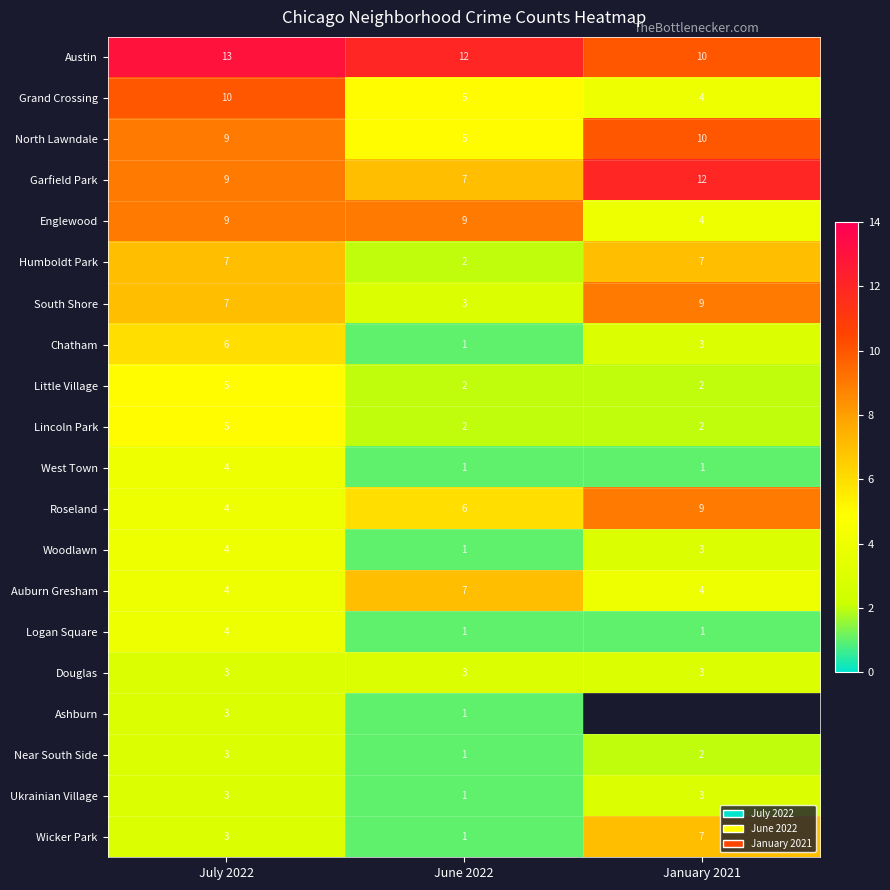

Count the Humboldt Park values in the range 2 to 7.

3